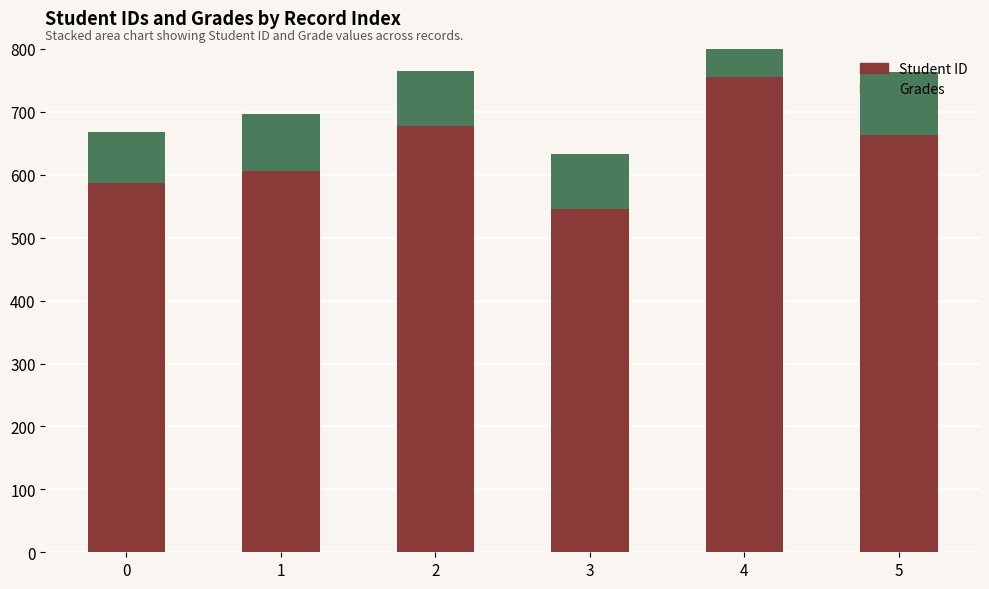

The Student ID series shows 306.2 at 0. True or false?

False